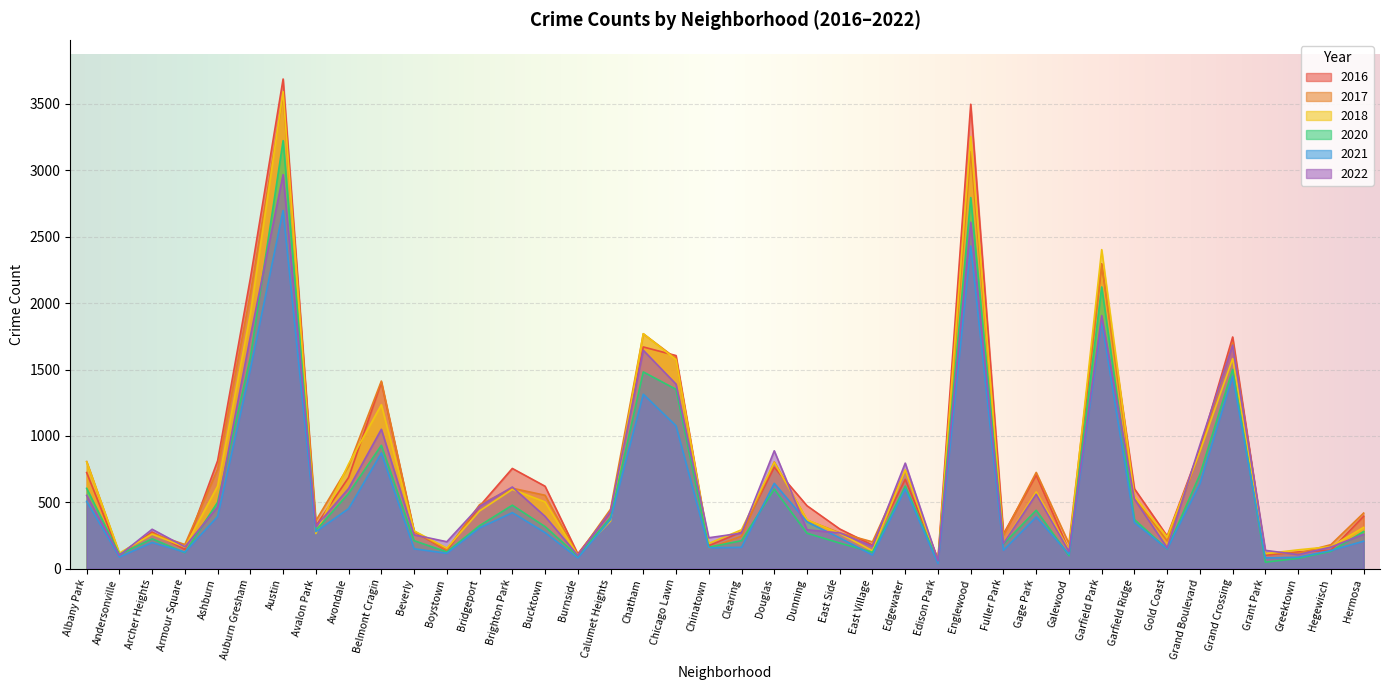

What is the sum of the 2022 values at Englewood and Brighton Park?

3224